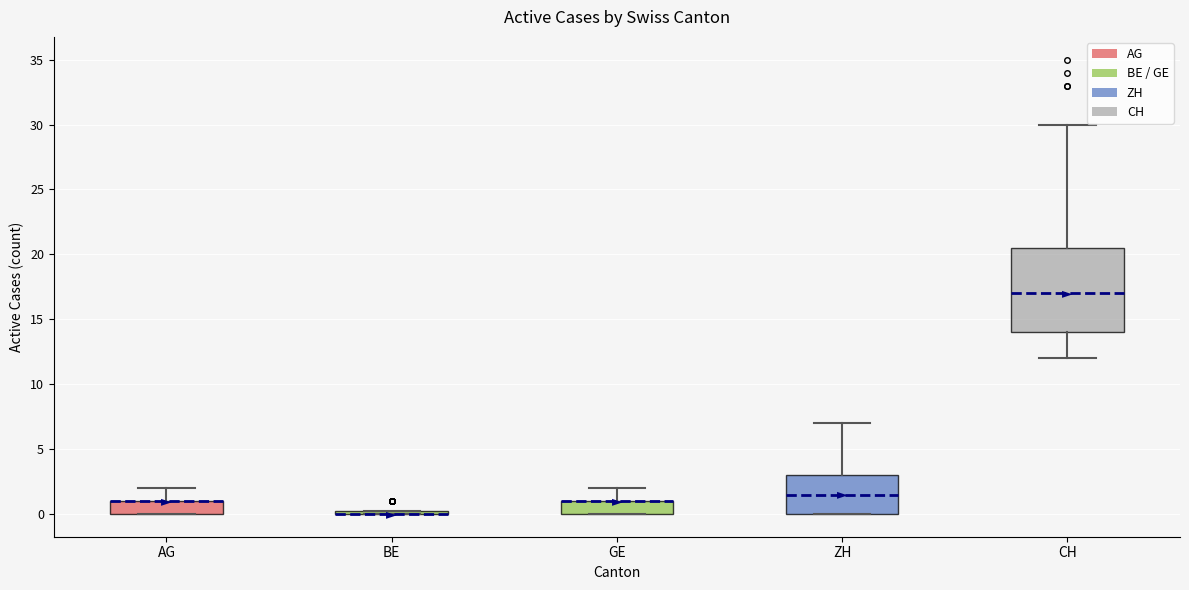

Which box is the tallest, from its lower edge to its upper edge?

CH